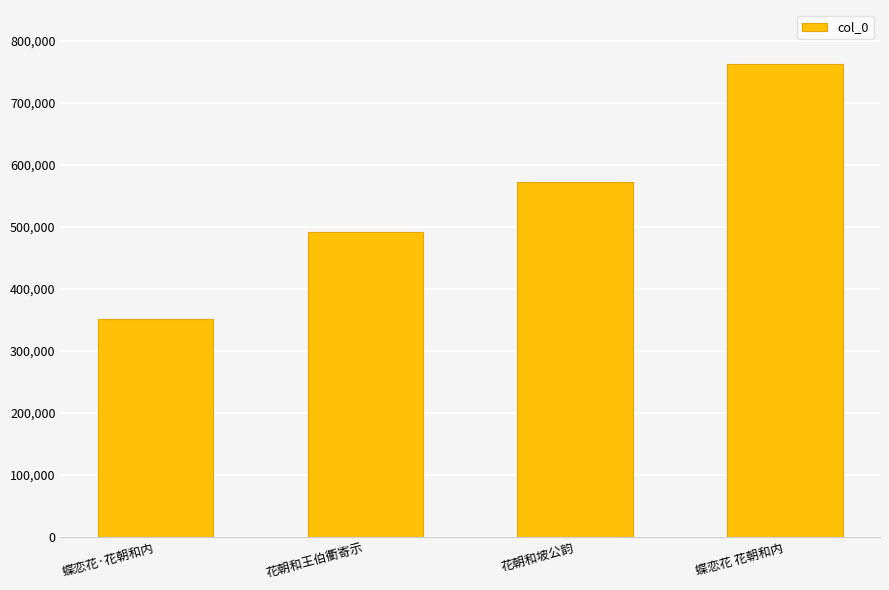

At which category does the chart reach its peak across all series?

蝶恋花 花朝和内